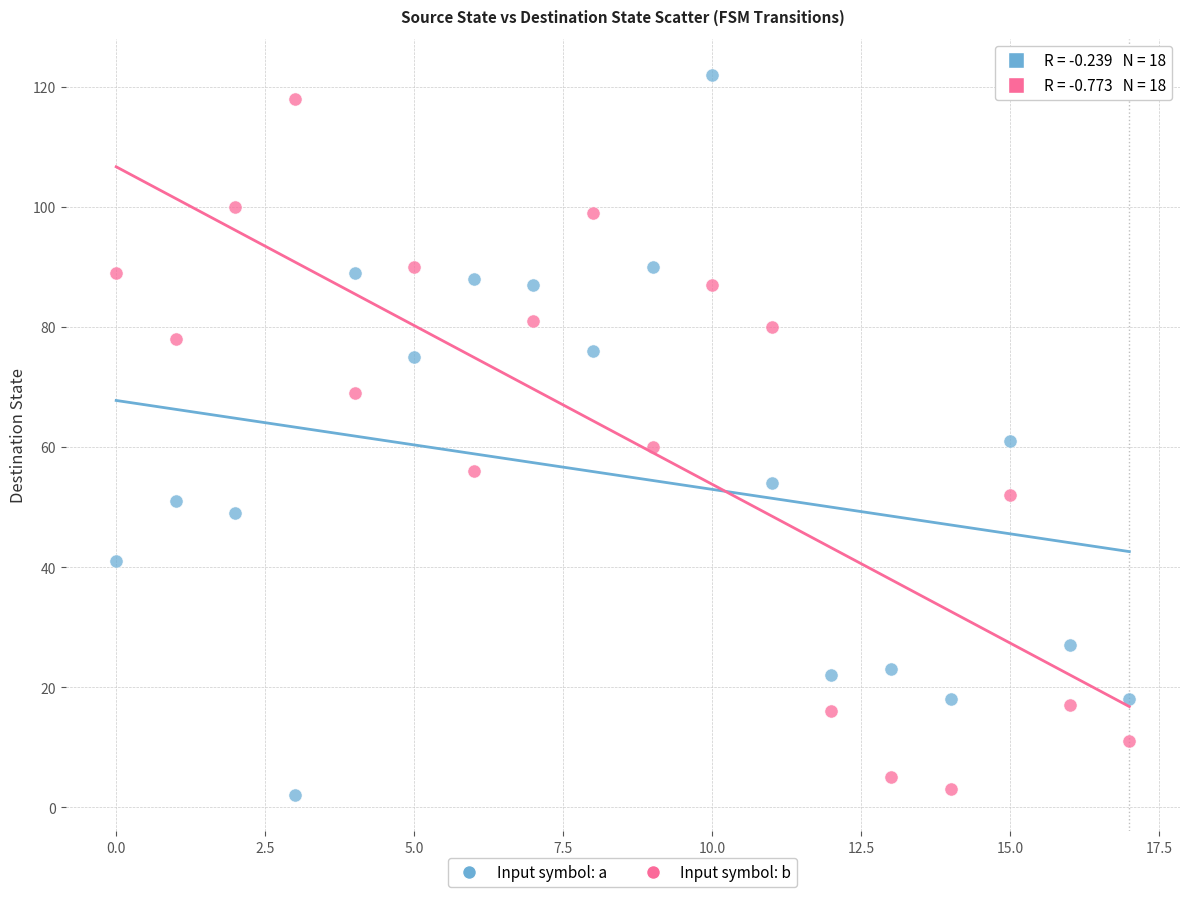

Which series has the widest spread of Y values?

Input symbol: a